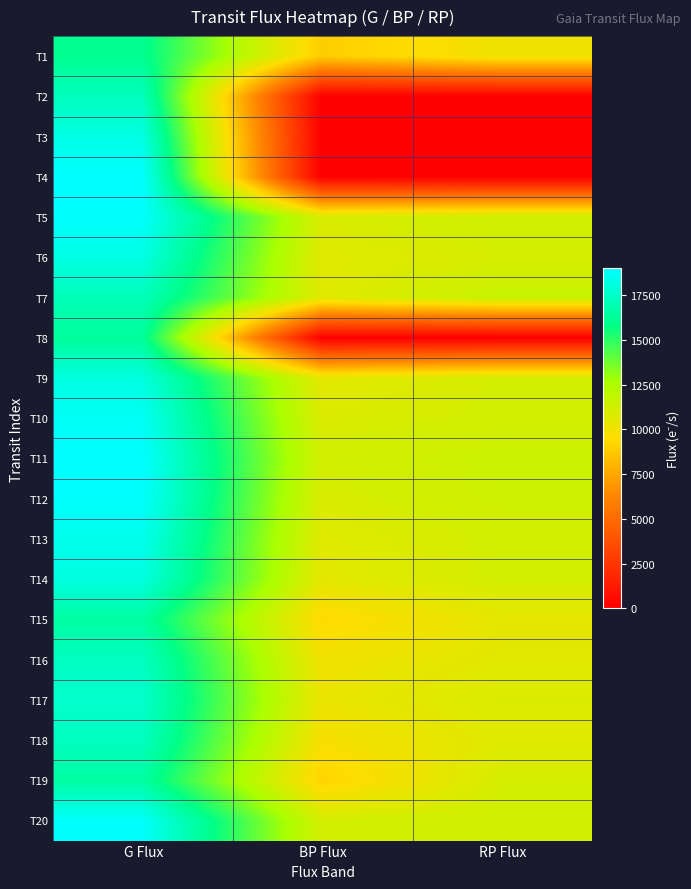

What is the spread (max minus min) of values at G Flux?

2949.6